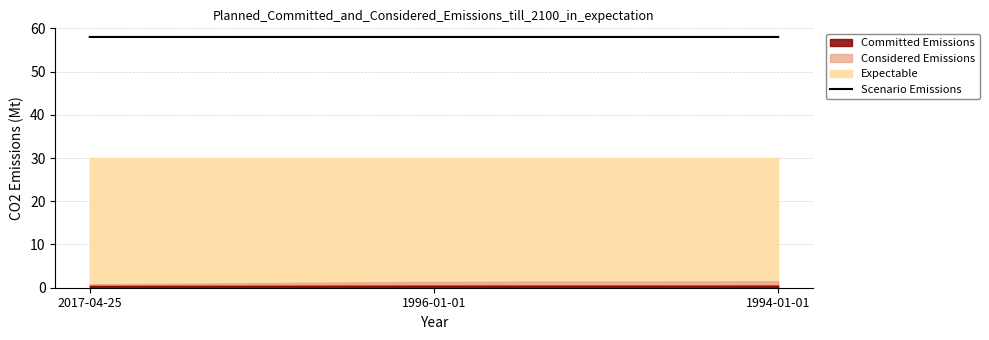

What value does the data have at 2017-04-25?

58.0